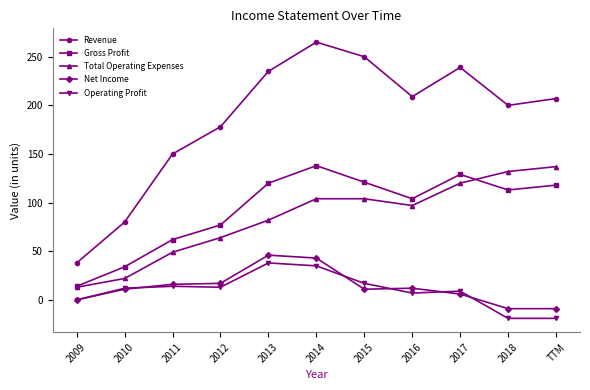

Which series has the largest total across all categories?

Revenue